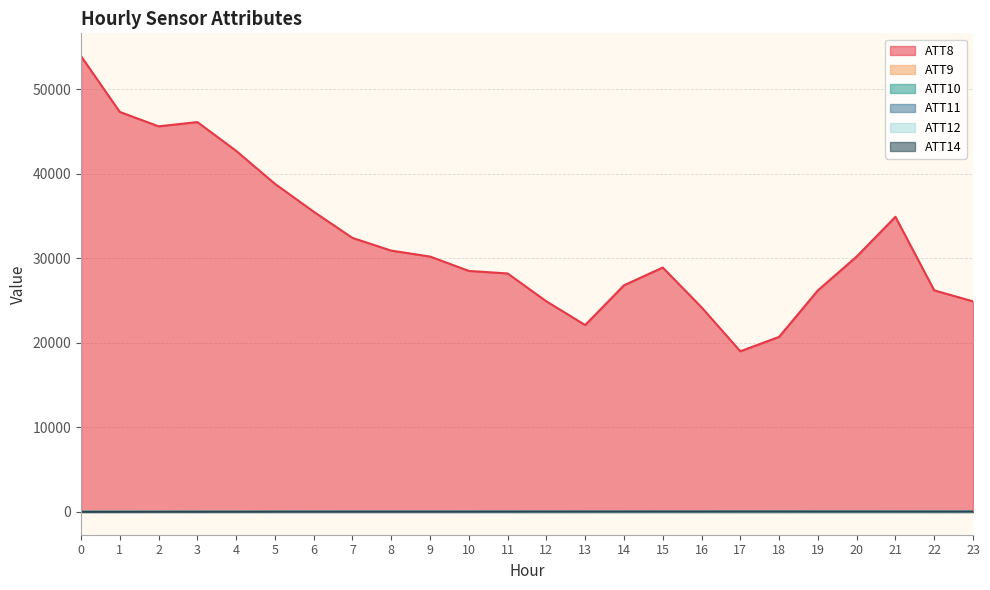

At how many categories does at least one series exceed 4481?

24